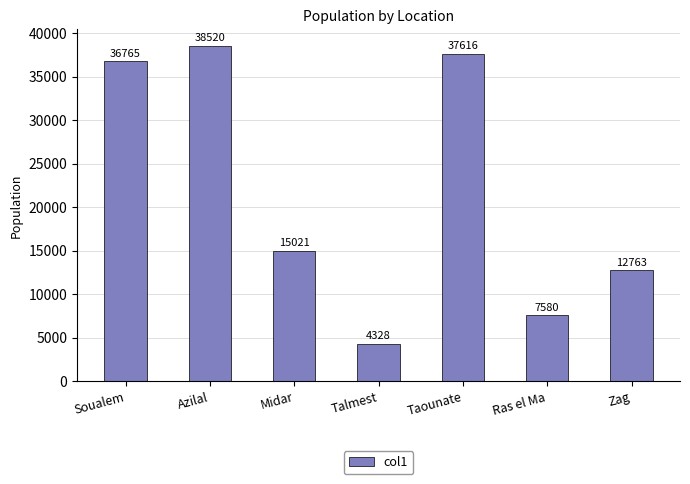

What is the difference between the second highest and second lowest values?

30036